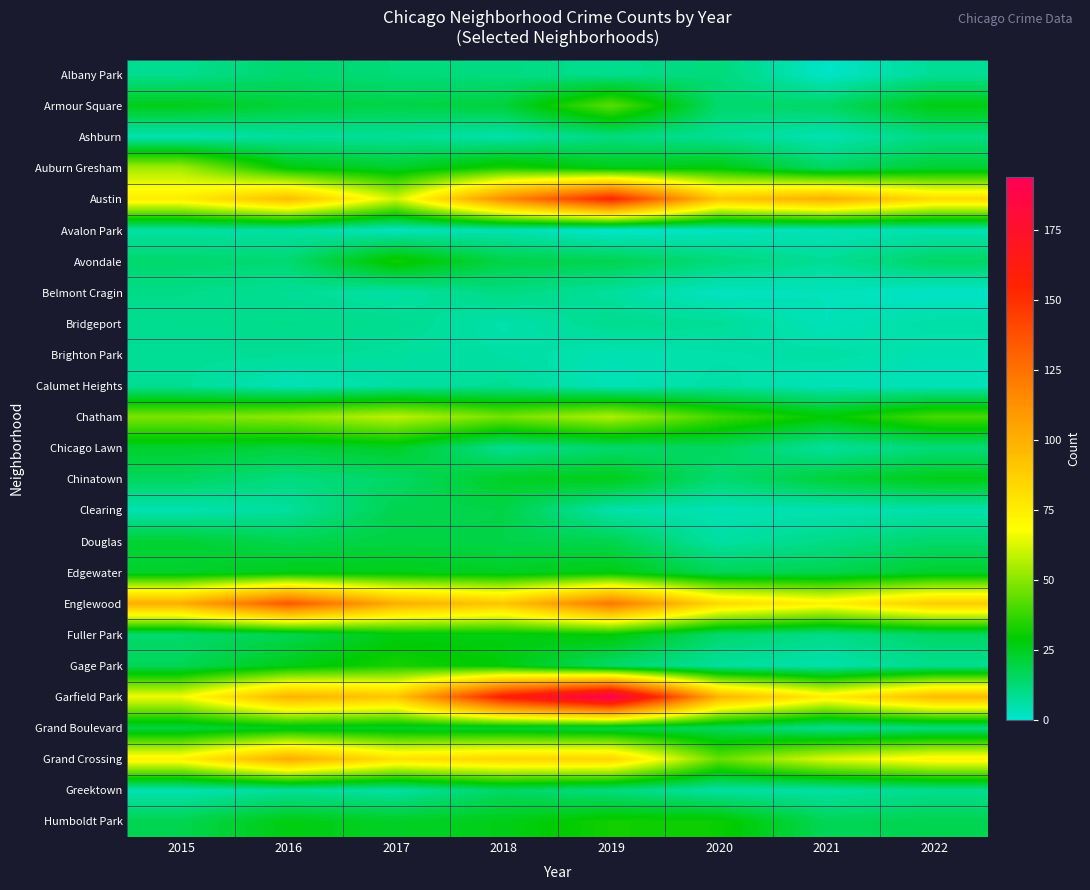

List the series in order of their peak value, lowest first.

Avalon Park, Brighton Park, Calumet Heights, Bridgeport, Ashburn, Belmont Cragin, Albany Park, Greektown, Clearing, Douglas, Chicago Lawn, Grand Boulevard, Chinatown, Edgewater, Fuller Park, Avondale, Humboldt Park, Gage Park, Armour Square, Auburn Gresham, Chatham, Grand Crossing, Englewood, Austin, Garfield Park